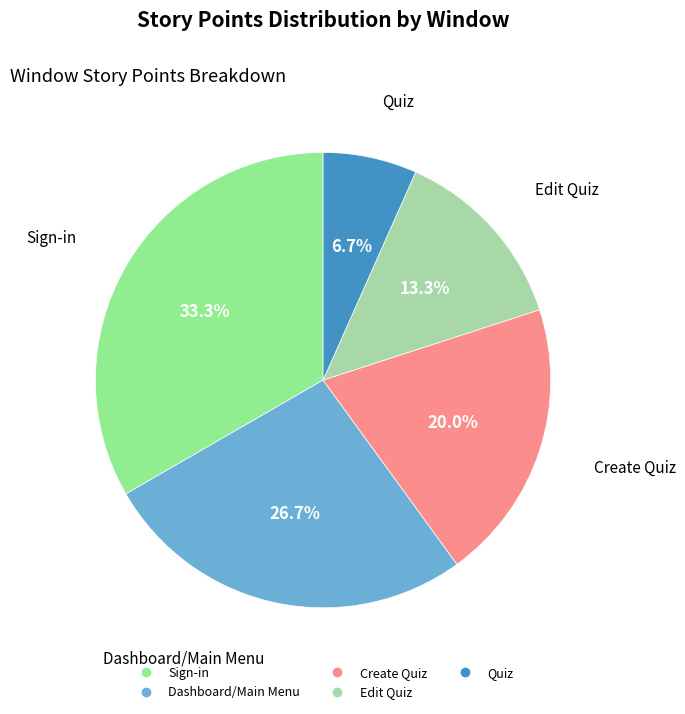

Do Sign-in and Quiz together represent more than half of the pie?

No